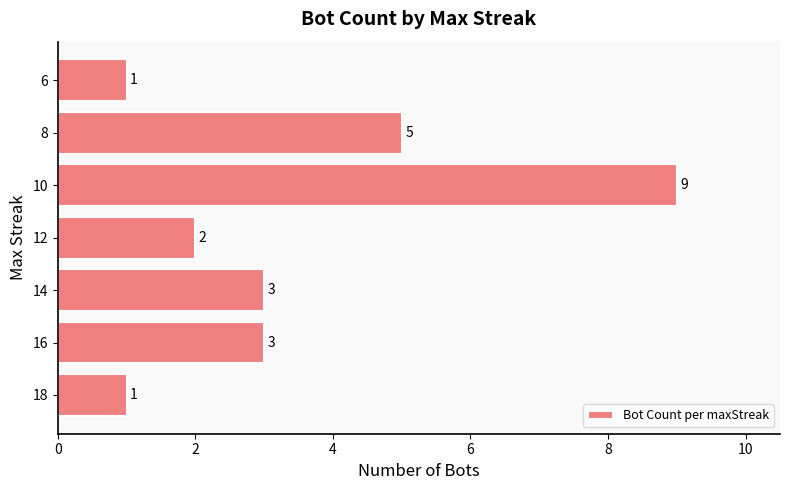

What is the greatest value displayed?

9